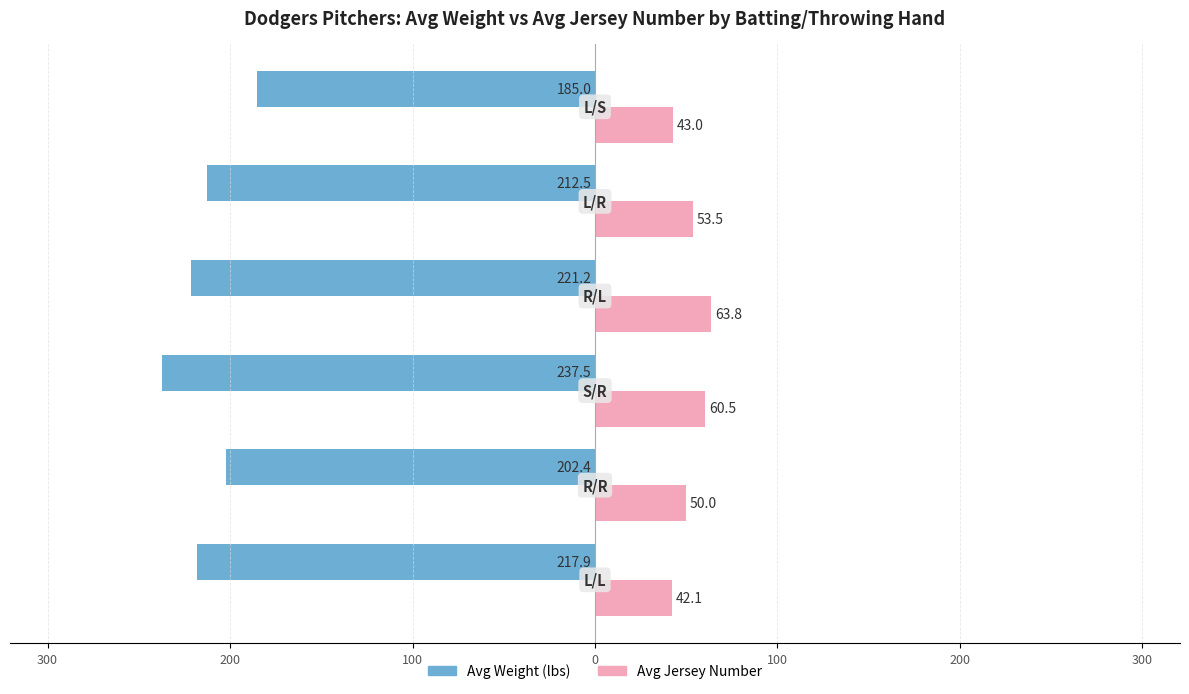

What are all the series names shown in the legend?

Avg Weight (lbs), Avg Jersey Number